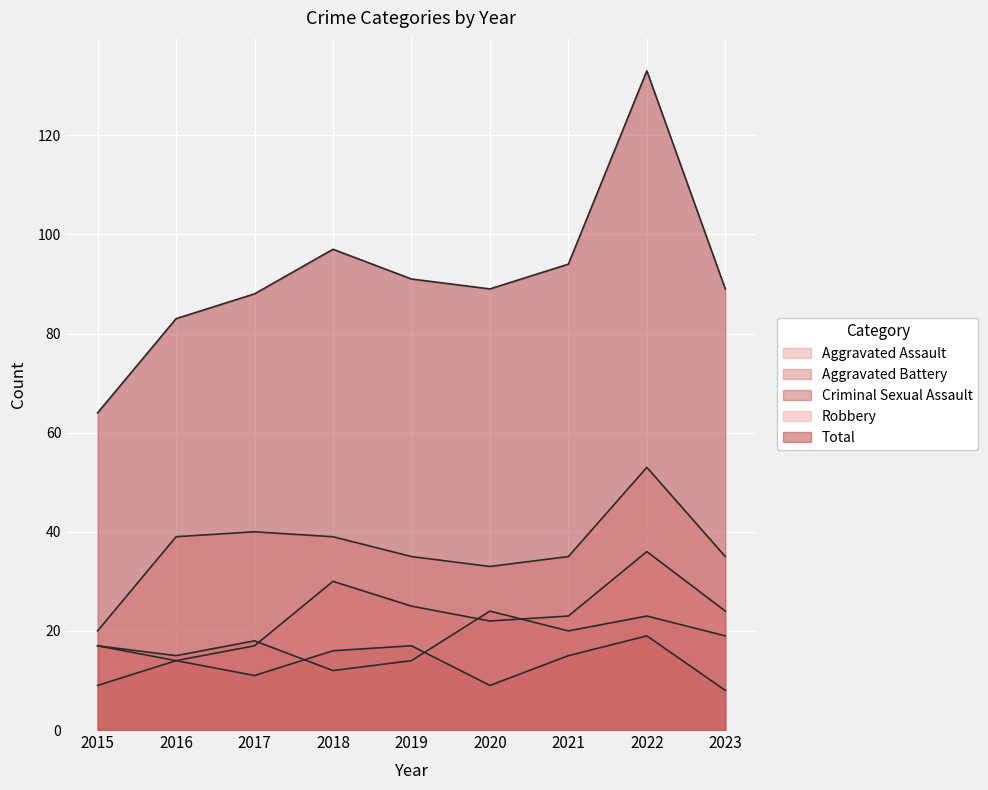

Which has a higher value, 2023 or 2015?

2023